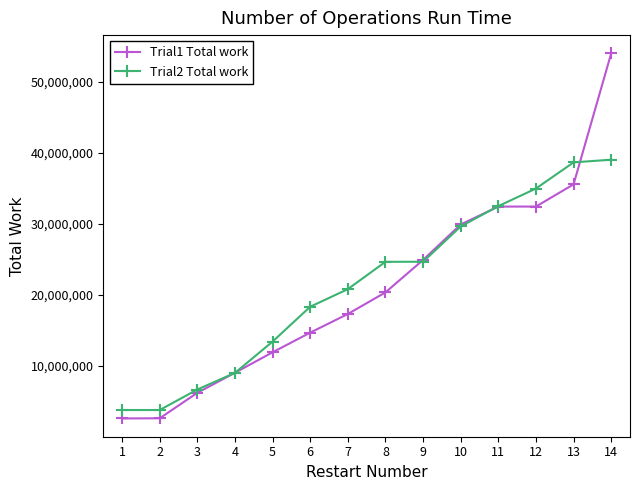

What is the difference between the Trial1 Total work values at 14 and 3?

47772000